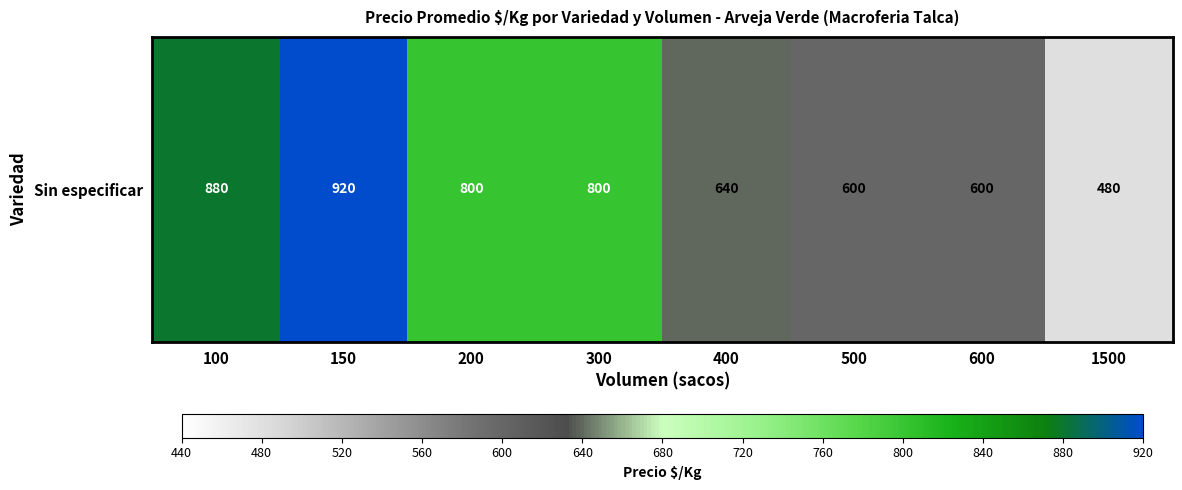

What is the change in value from 150 to 200?

-120